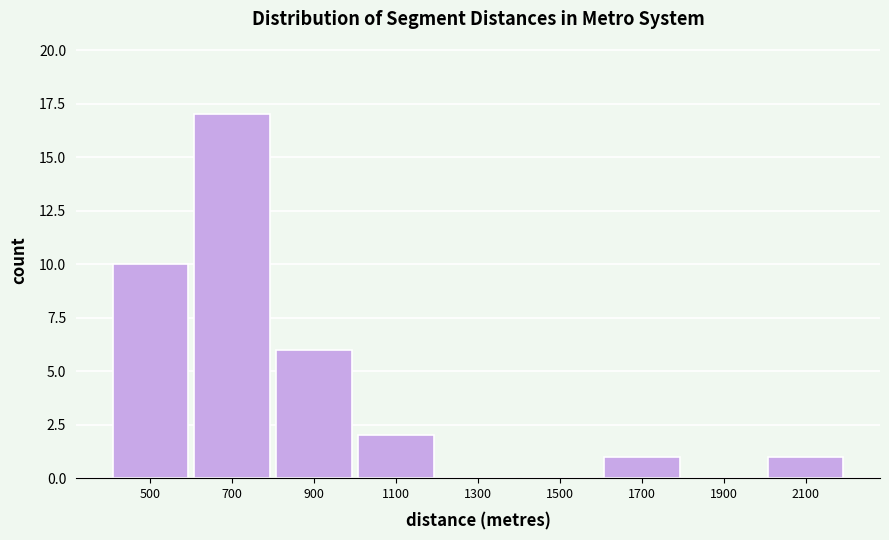

Reading left to right, list every bar in this chart as the range it spans on the x-axis followed by its height. The values are not printed on the chart, so give them approximately, as read against the axis.

400 to 600: 10
600 to 800: 17
800 to 1000: 6
1000 to 1200: 2
1200 to 1400: 0
1400 to 1600: 0
1600 to 1800: 1
1800 to 2000: 0
2000 to 2200: 1